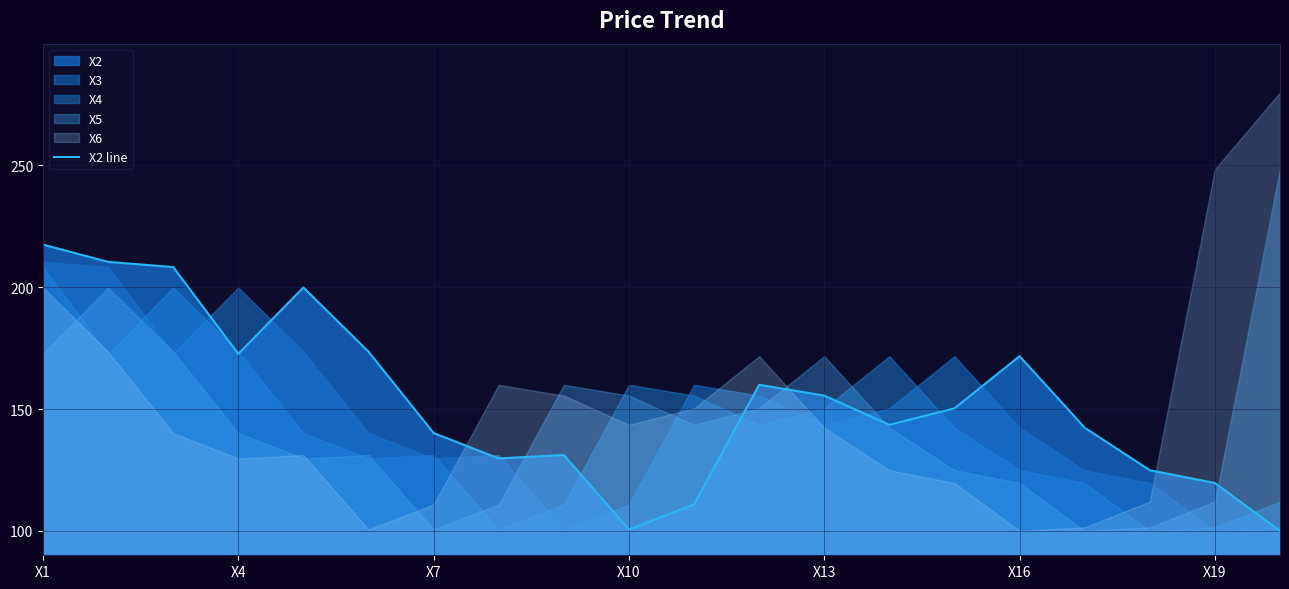

True or false: X2 line has a value of 119.7 at X19.

True